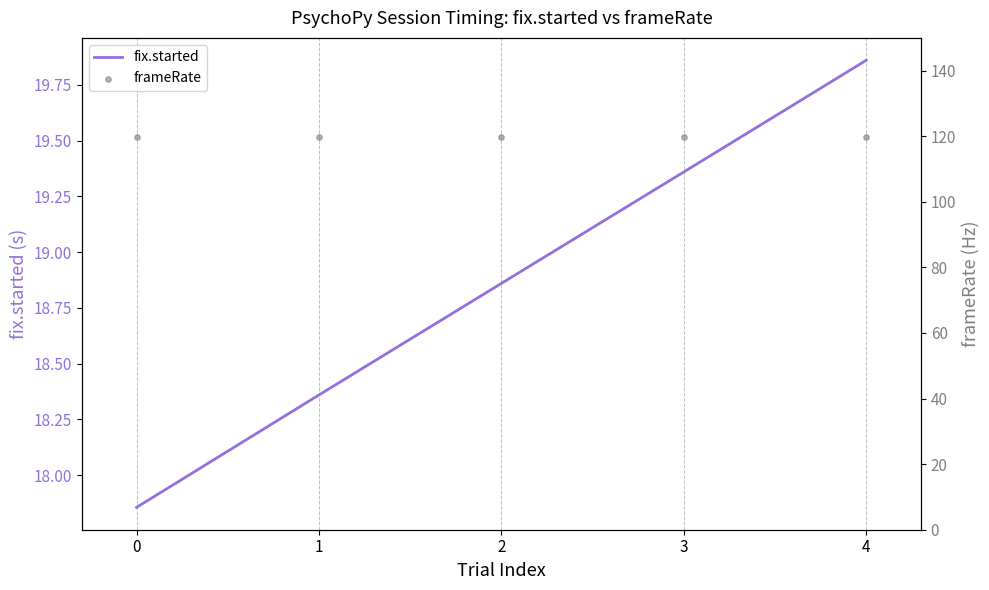

At how many categories does at least one series exceed 41?

5